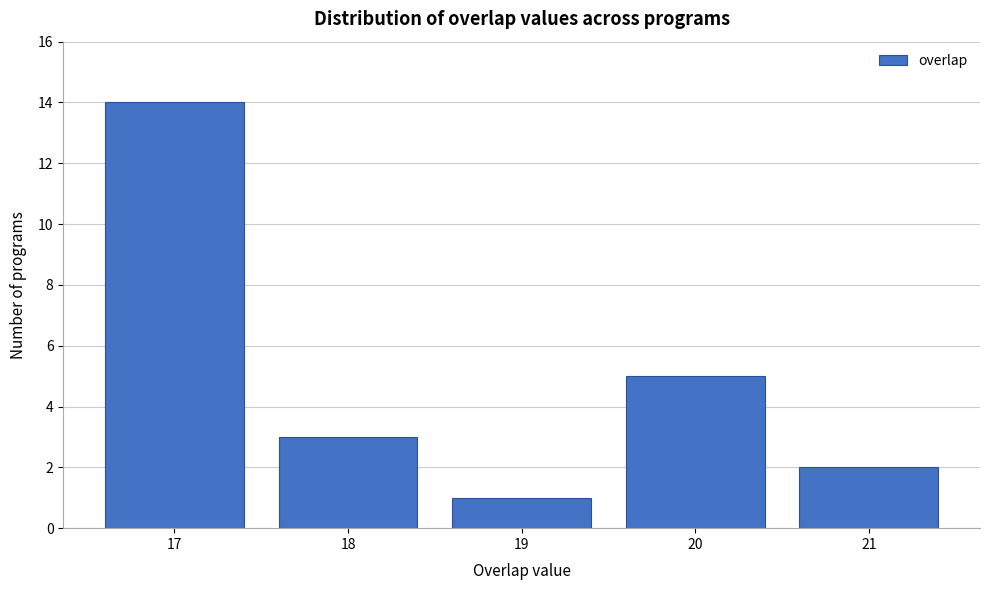

Reading right to left, list all the values displayed in this chart.

21=2	20=5	19=1	18=3	17=14